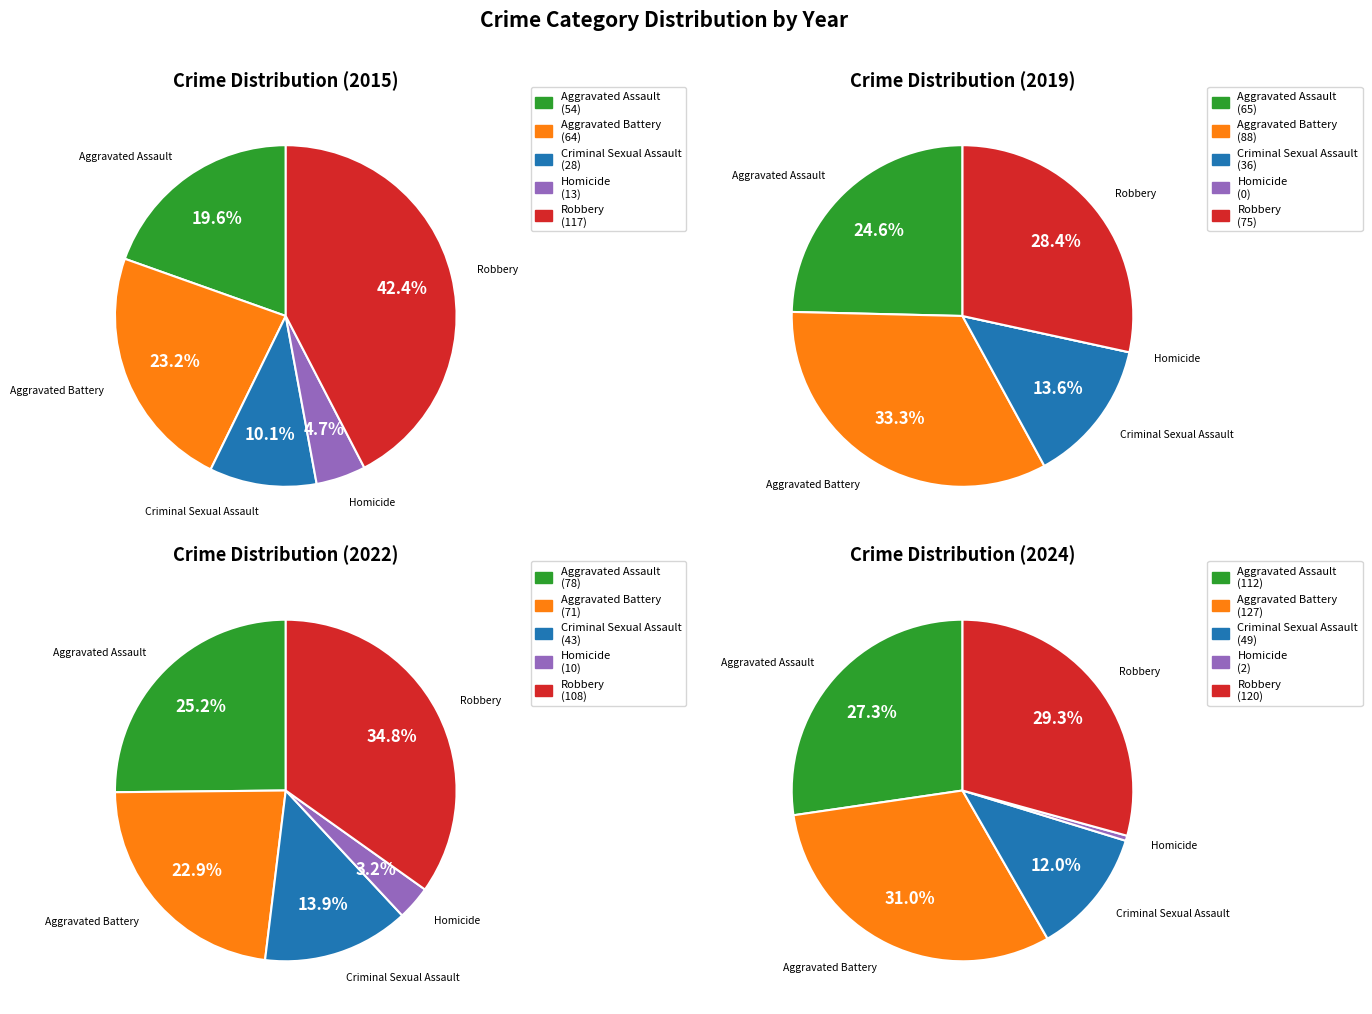

Between 2 and 7, which is larger?

7